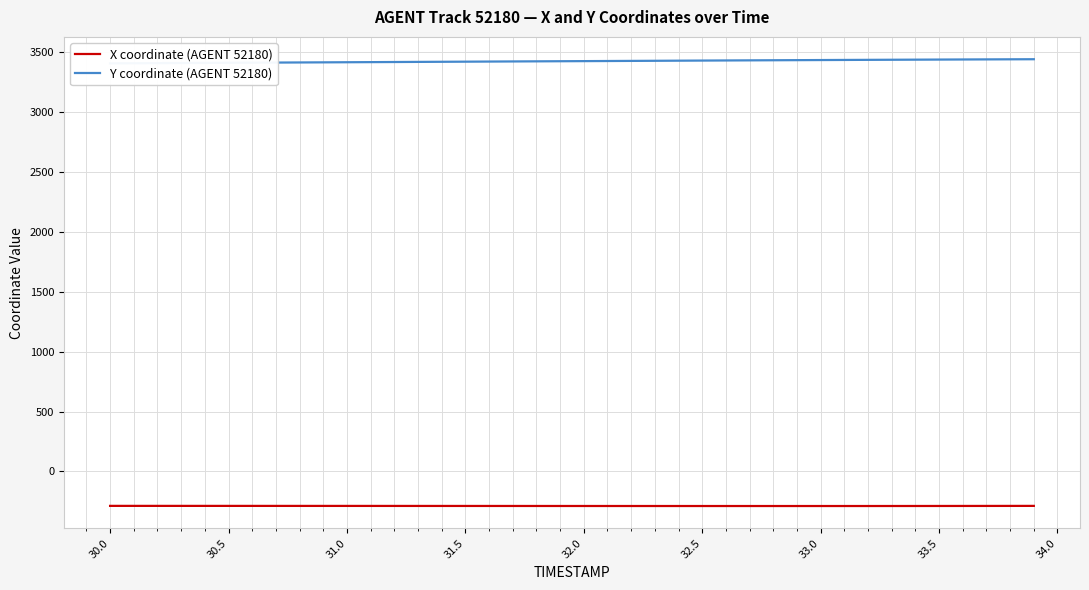

What is the highest value of the X coordinate (AGENT 52180) series?

-287.3